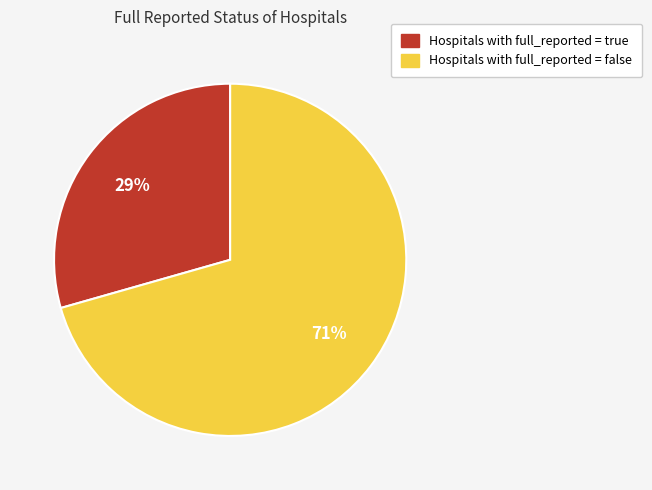

Count the number of slices in the pie.

2